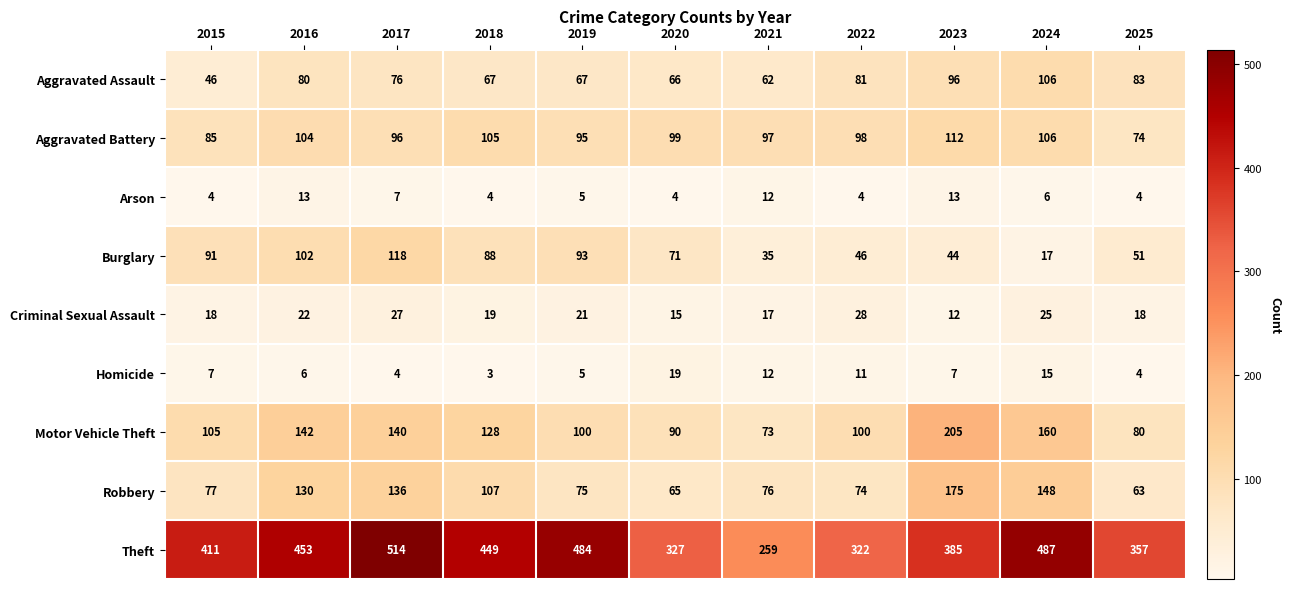

At which label is Aggravated Battery closest to 93?

2019